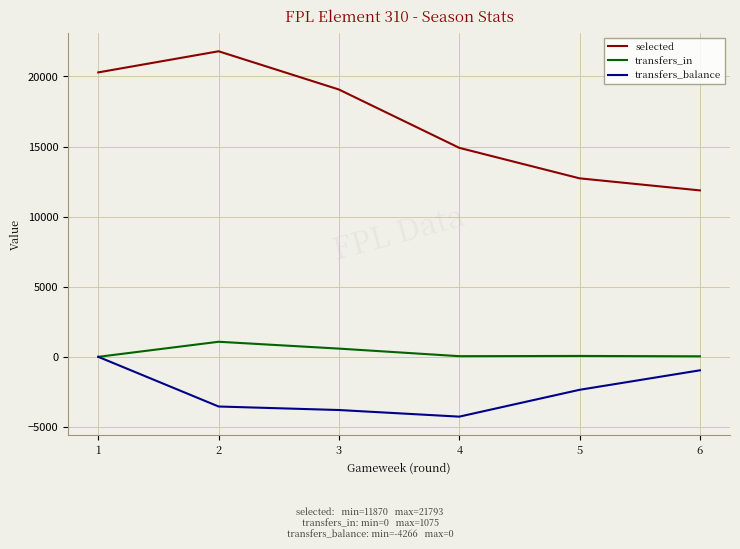

What is the difference between the selected values at 5 and 3?

6335